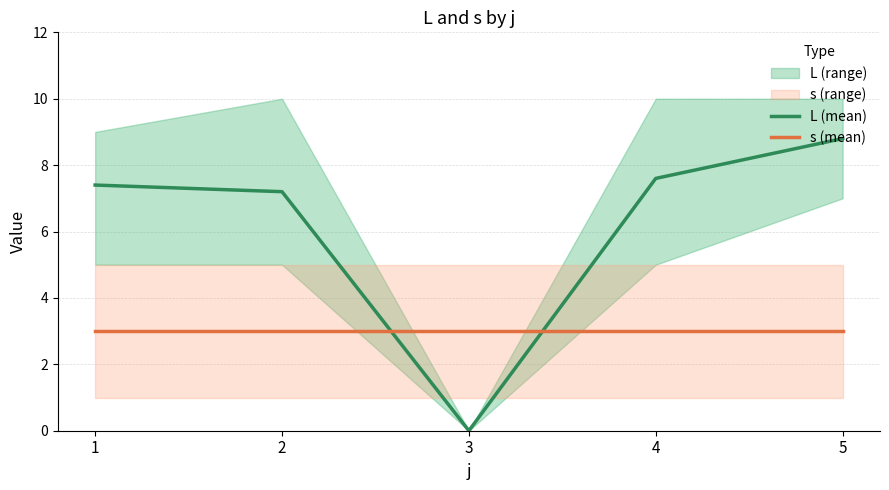

True or false: L (mean) has more than 2 interior local peaks.

False